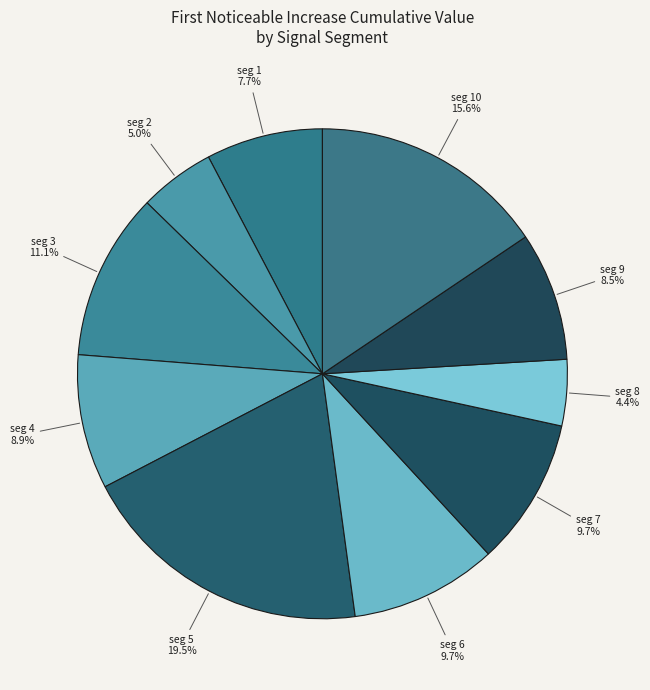

Which category has the smallest portion of the pie?

signal segment 8